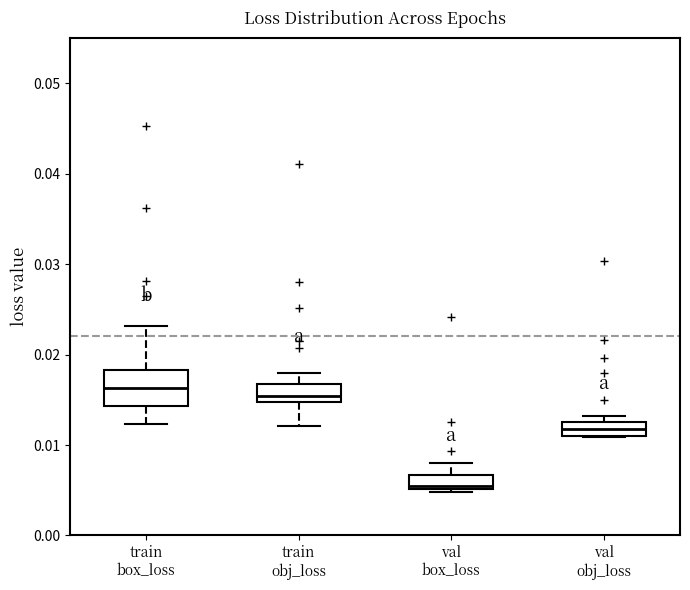

Where does the lower whisker of the box for train obj_loss end on the y-axis? The values are not printed on the chart, so give them approximately, as read against the axis.

0.012